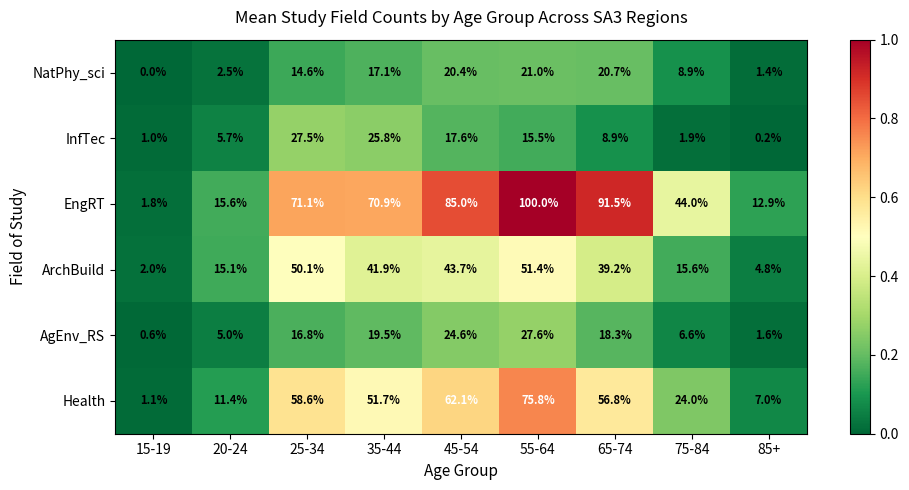

What is the maximum value shown in the chart?

100.0